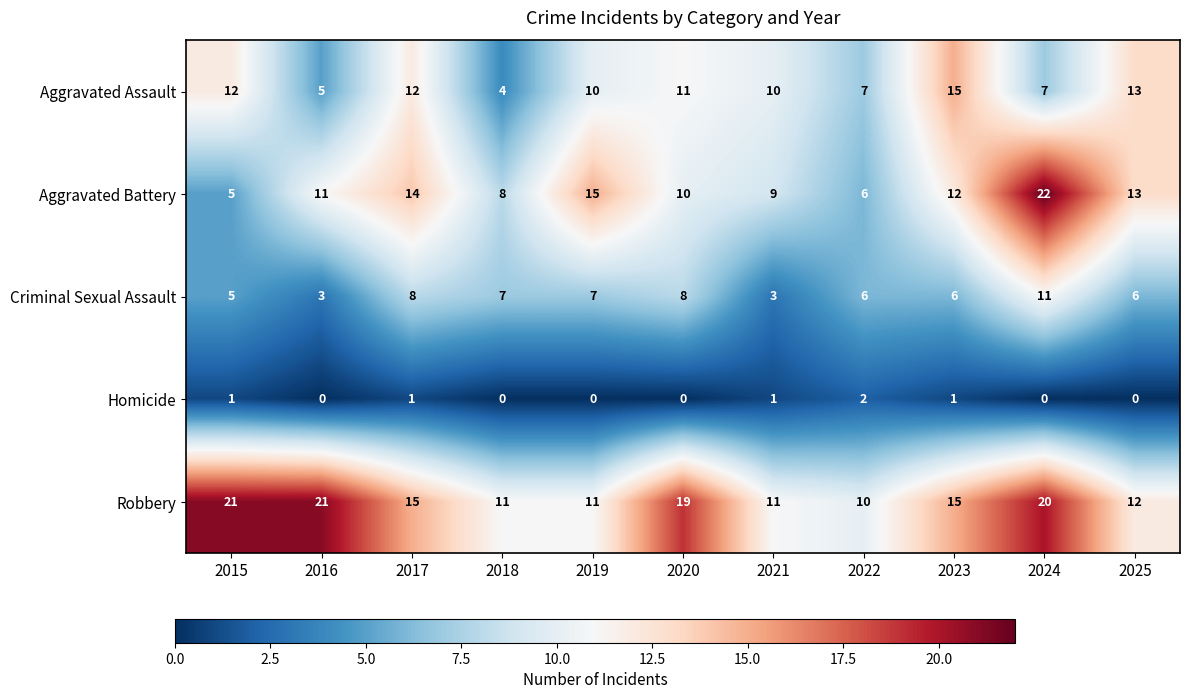

At how many categories does at least one series exceed 20?

3